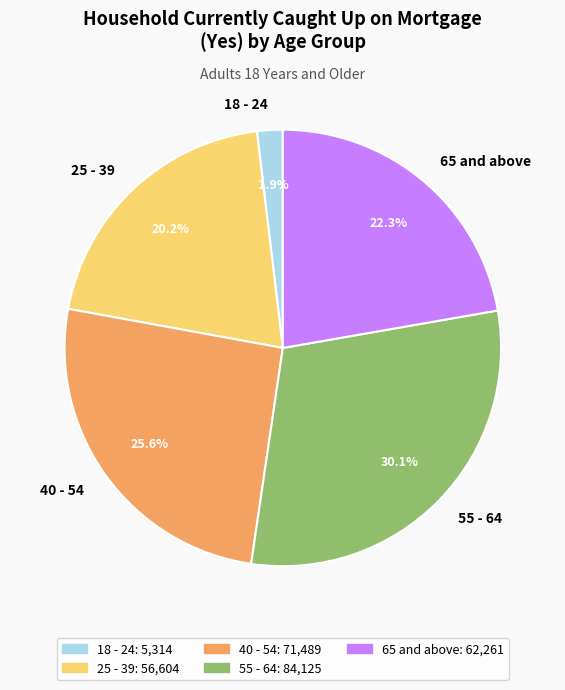

Approximately how many times larger is the value at 25 - 39 compared to 55 - 64?

0.7